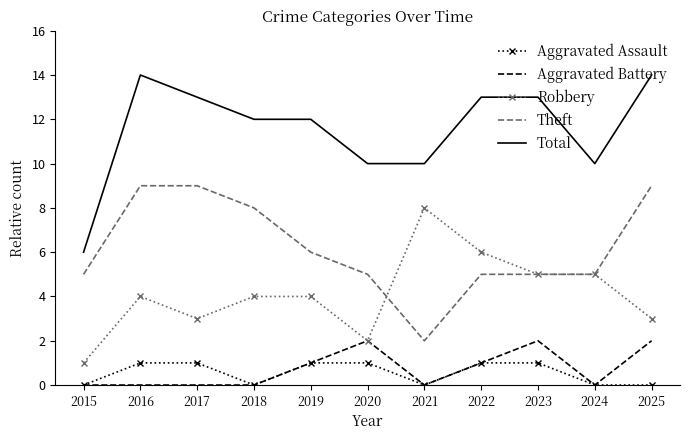

Where is the first local minimum for Robbery?

2017